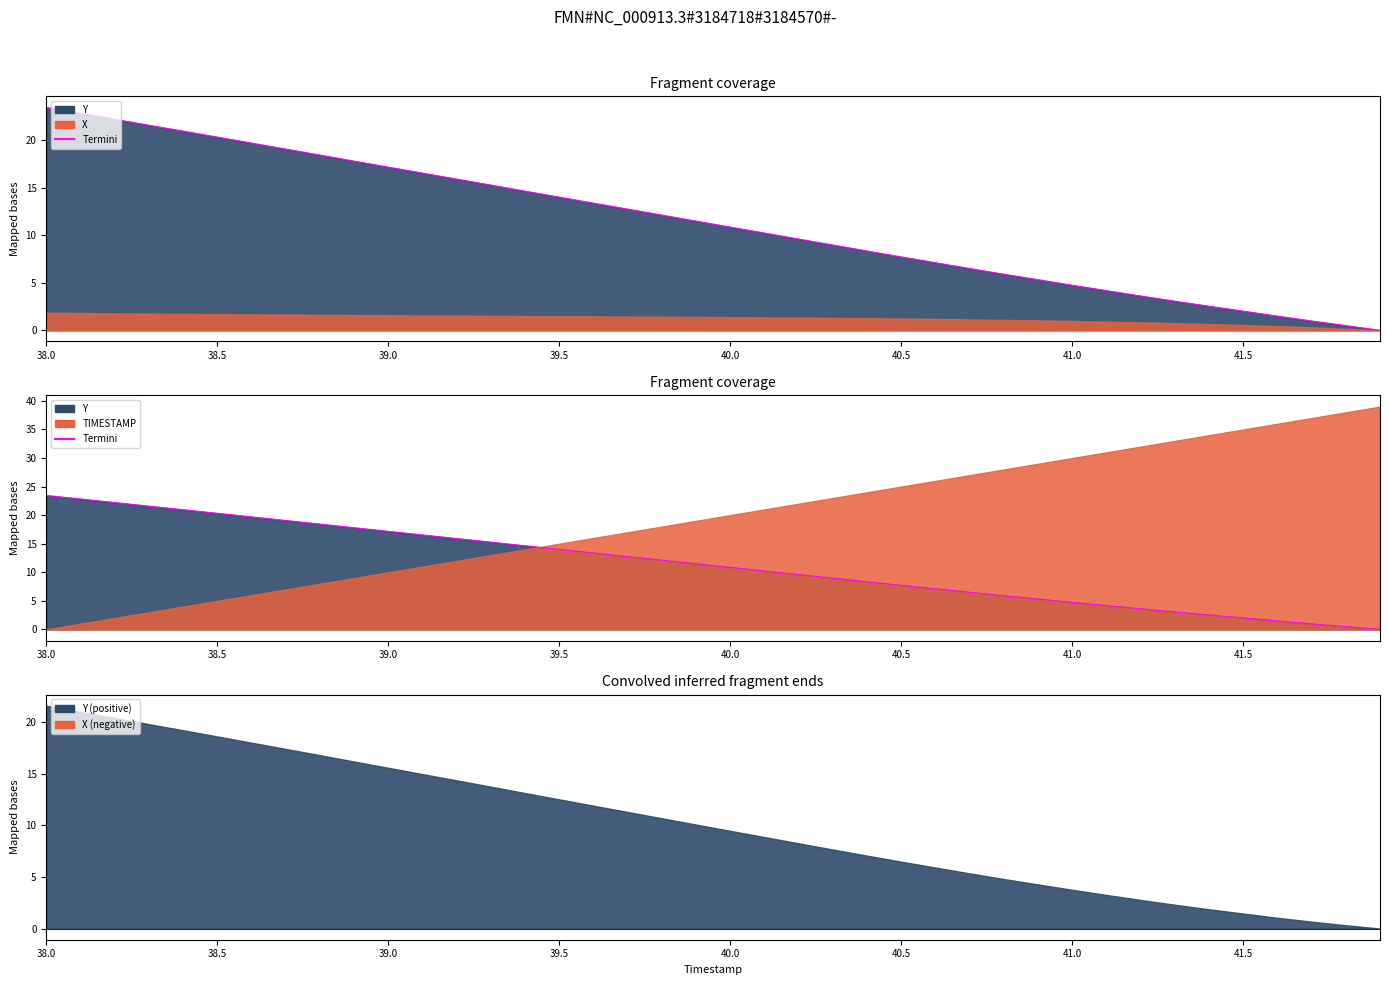

How many positive values are there?

39